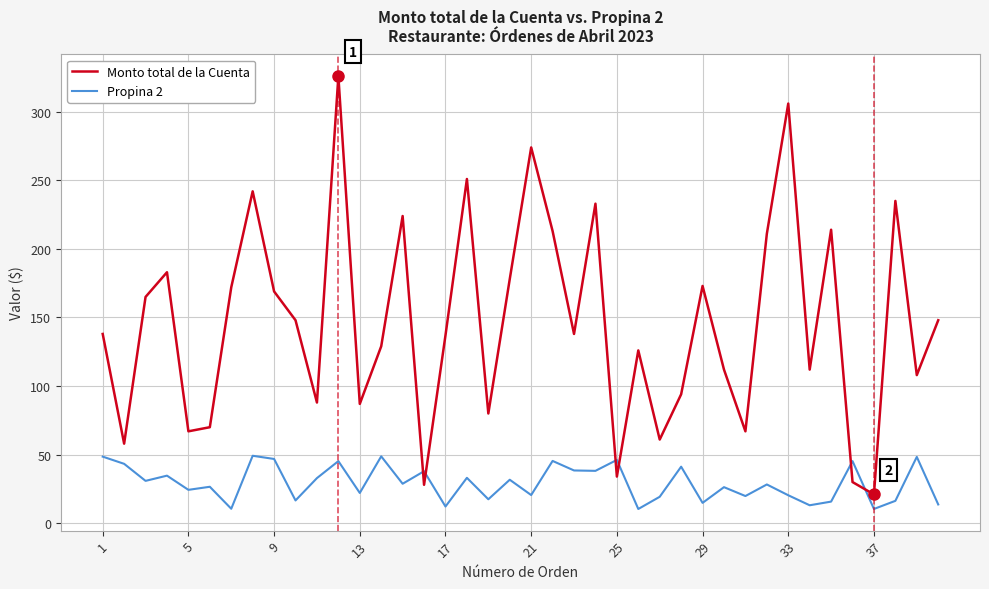

Which series has the largest total across all categories?

Monto total de la Cuenta